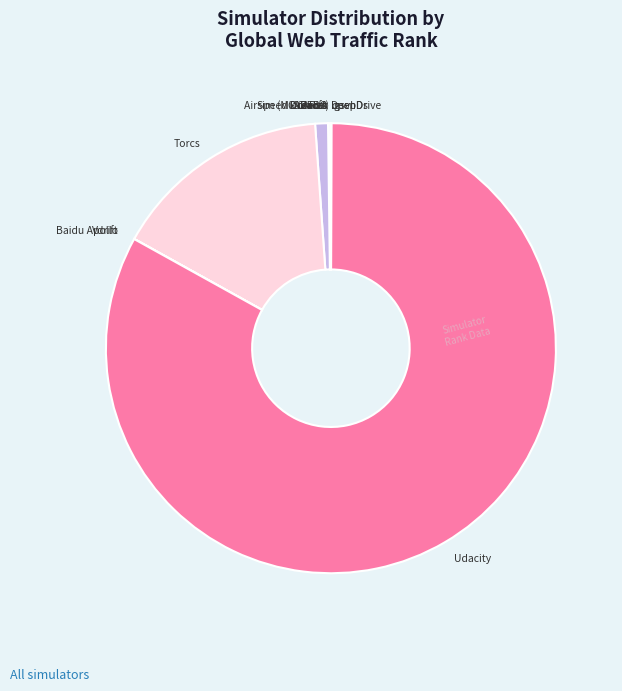

Does Torcs represent more than half of the total?

No